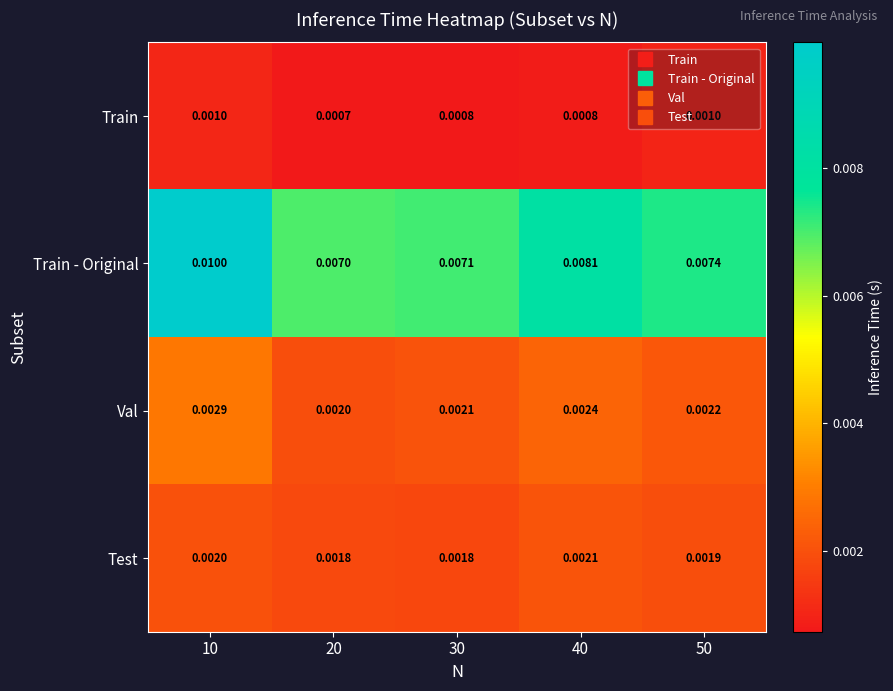

Which series has the largest total across all categories?

Train - Original